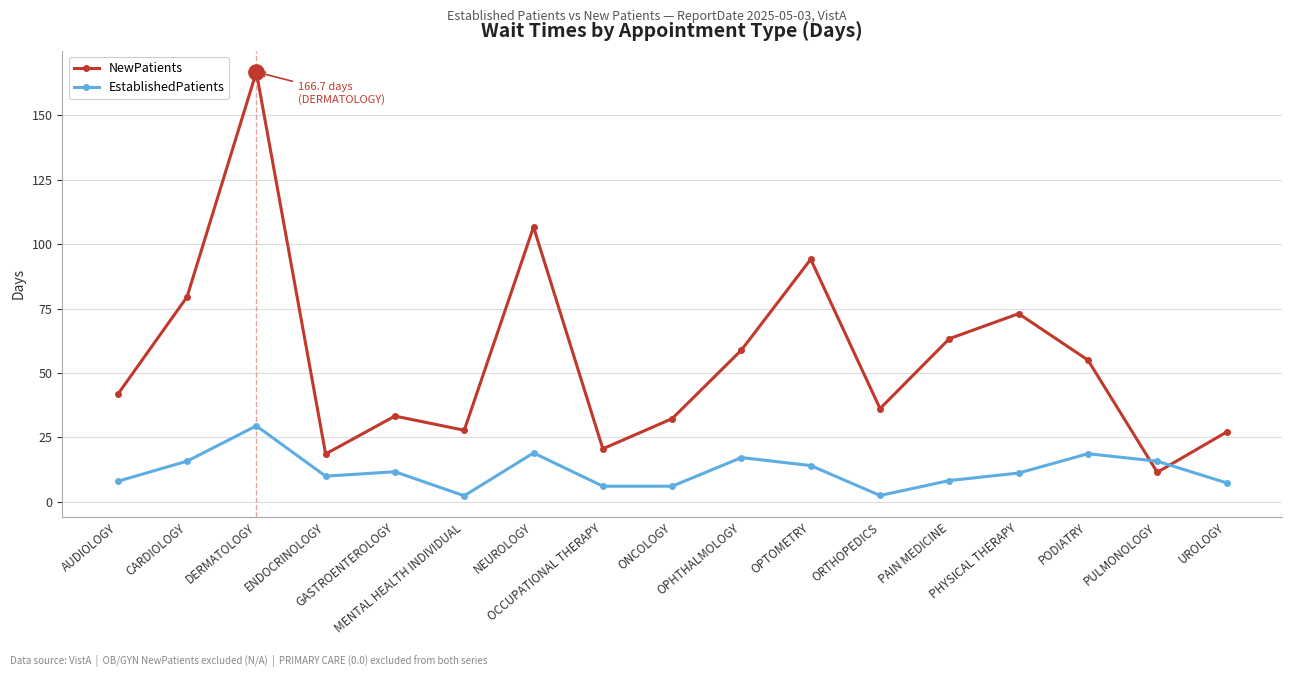

List the series in order of their overall mean, highest first.

NewPatients, EstablishedPatients